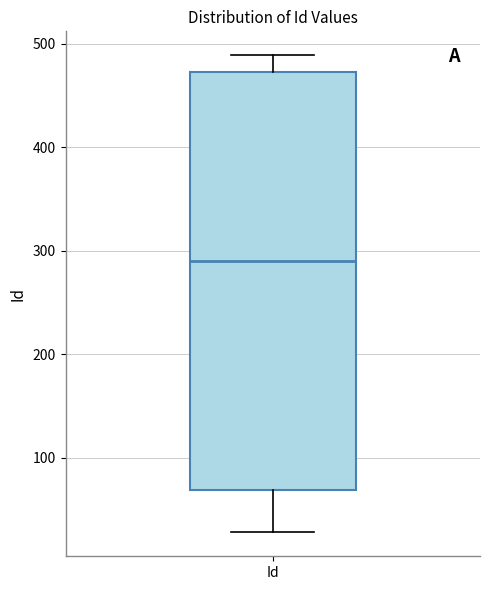

Read this box plot against the y-axis: the position of the median line, the range covered by the box, and the ends of both whiskers. The values are not printed on the chart, so give them approximately, as read against the axis.

median 290, box 70 to 470, whiskers 30 to 490